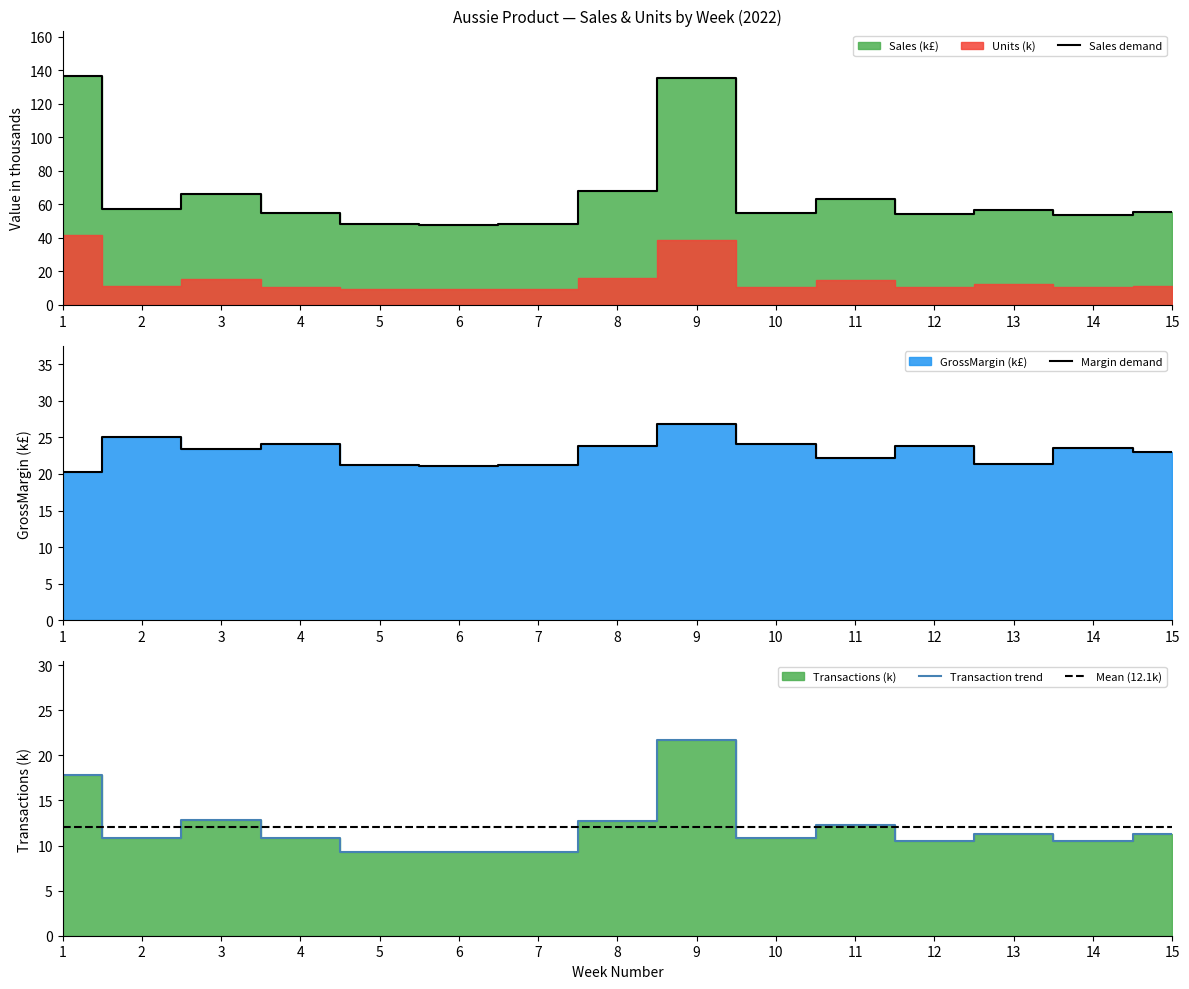

Which series has the widest spread of values?

Sales